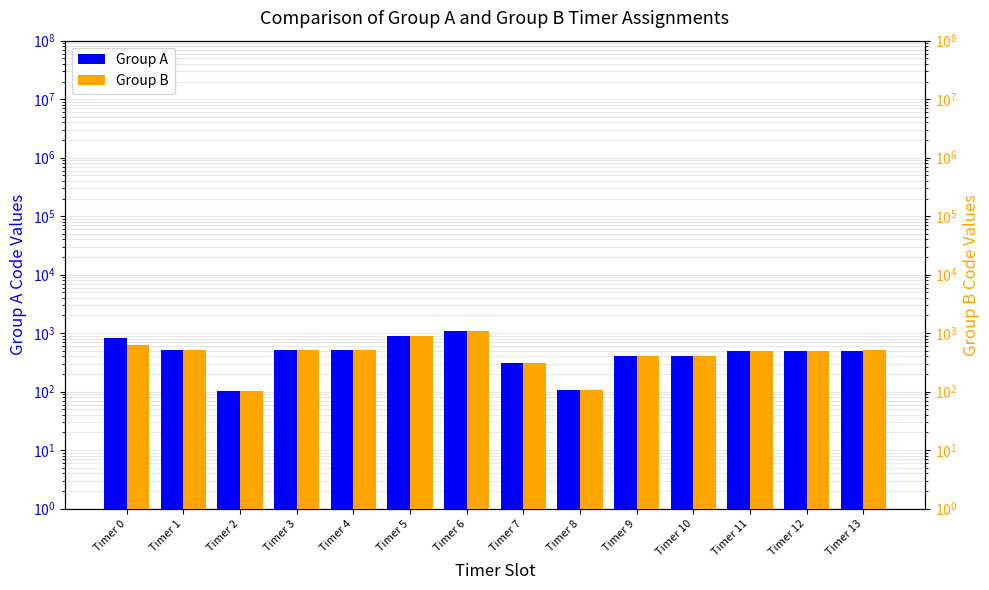

Rank the series by their average value, from lowest to highest.

Group B, Group A